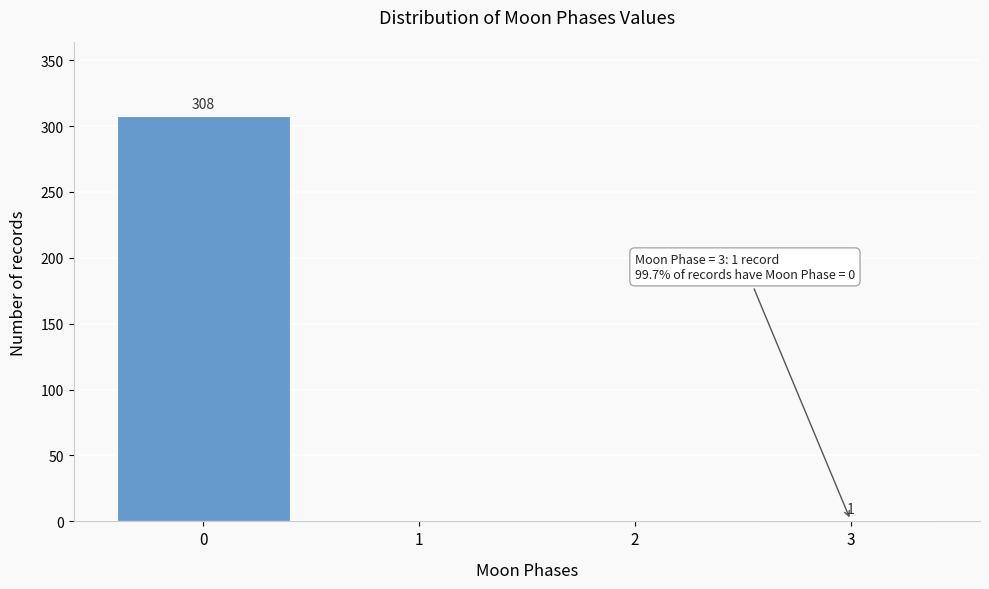

Reading left to right, extract all data points from this chart.

0=308	1=0	2=0	3=1